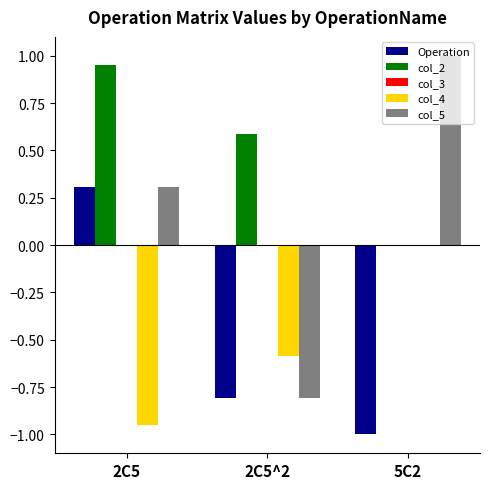

At which label is Operation closest to 0?

2C5